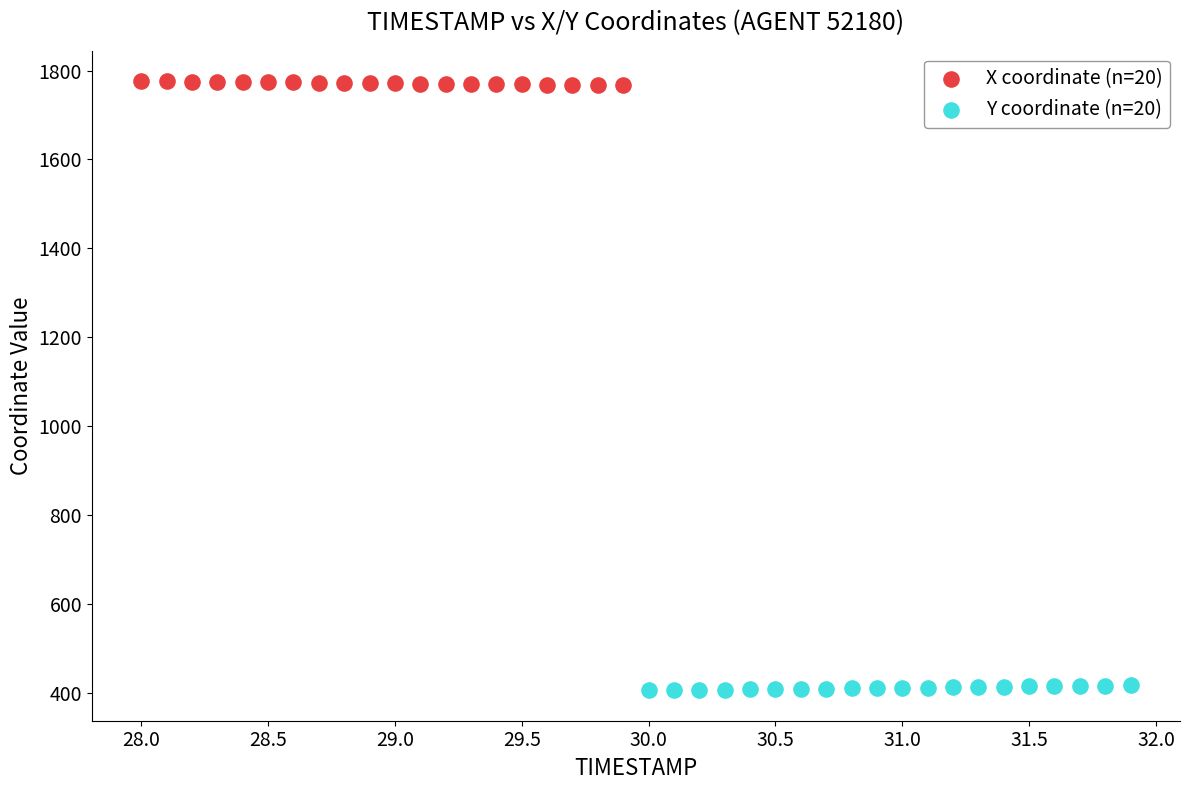

Which series contains the lowest Y value?

Y coordinate (n=20)